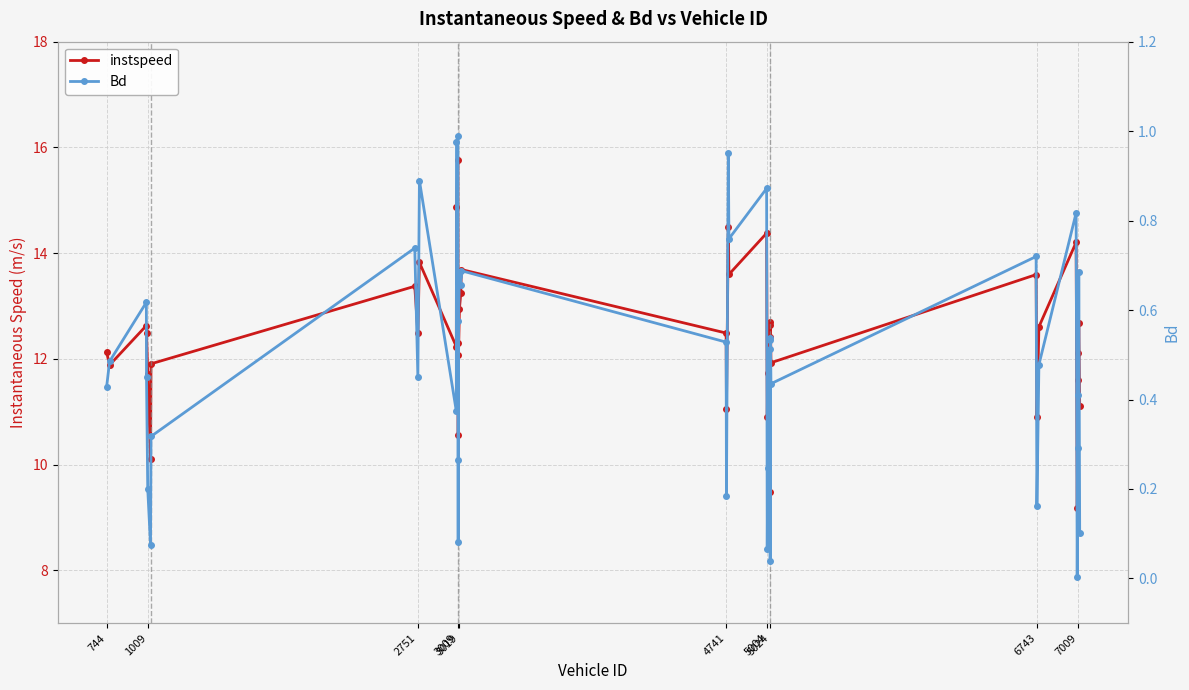

At which category does instspeed reach its first local valley?

1009